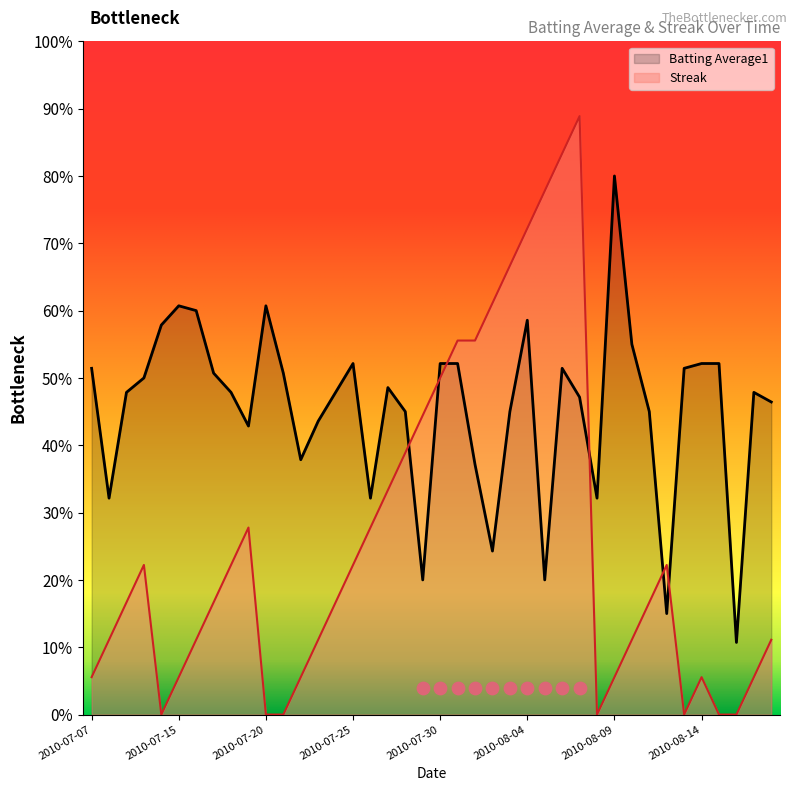

Which series has the largest Y range (max minus min)?

Streak